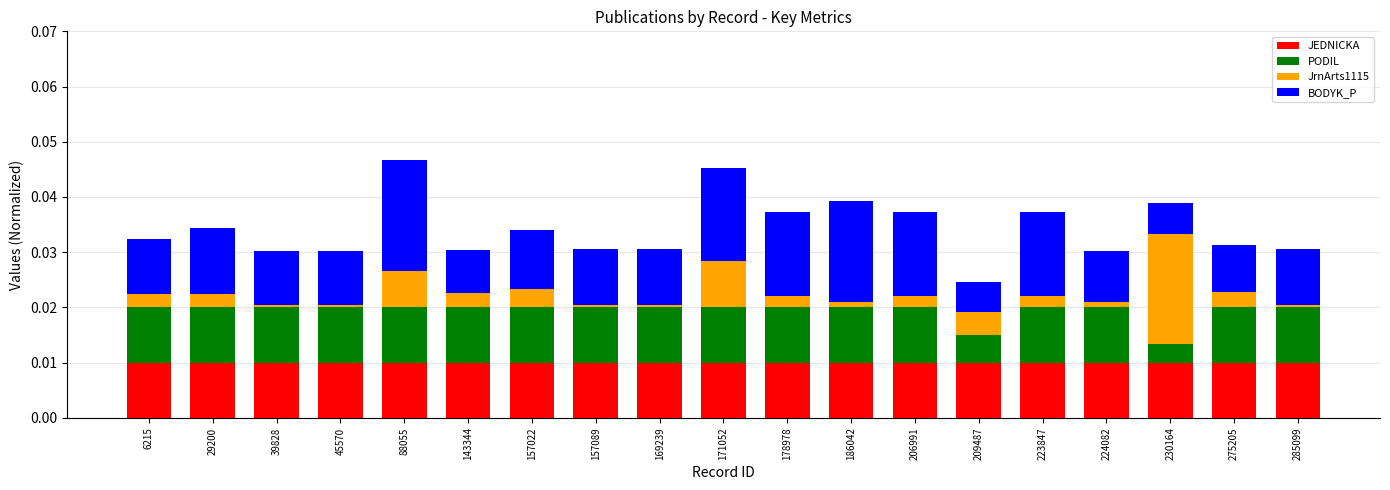

The value of JEDNICKA at 39828 is 0.0. True or false?

True